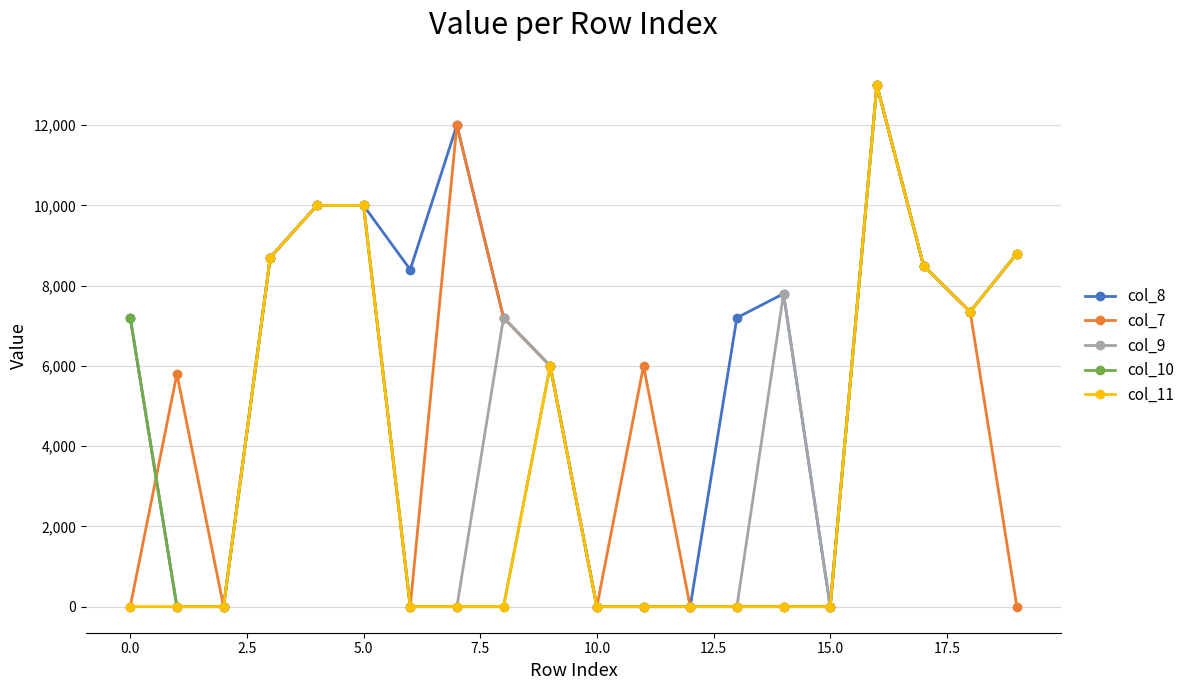

True or false: col_7 has more than 0 points higher than both neighbors.

True